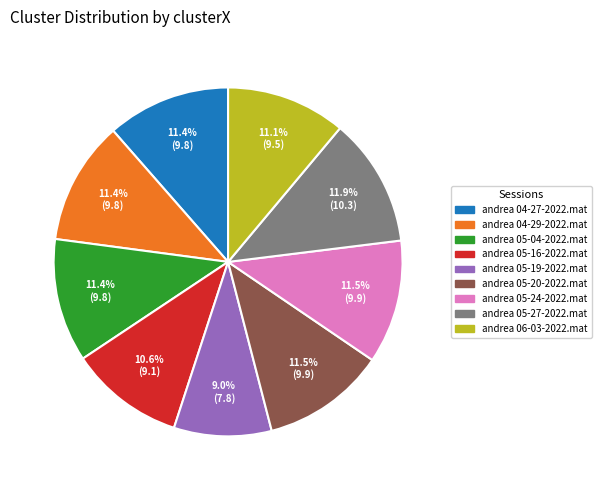

Does andrea 05-24-2022.mat represent more than half of the total?

No